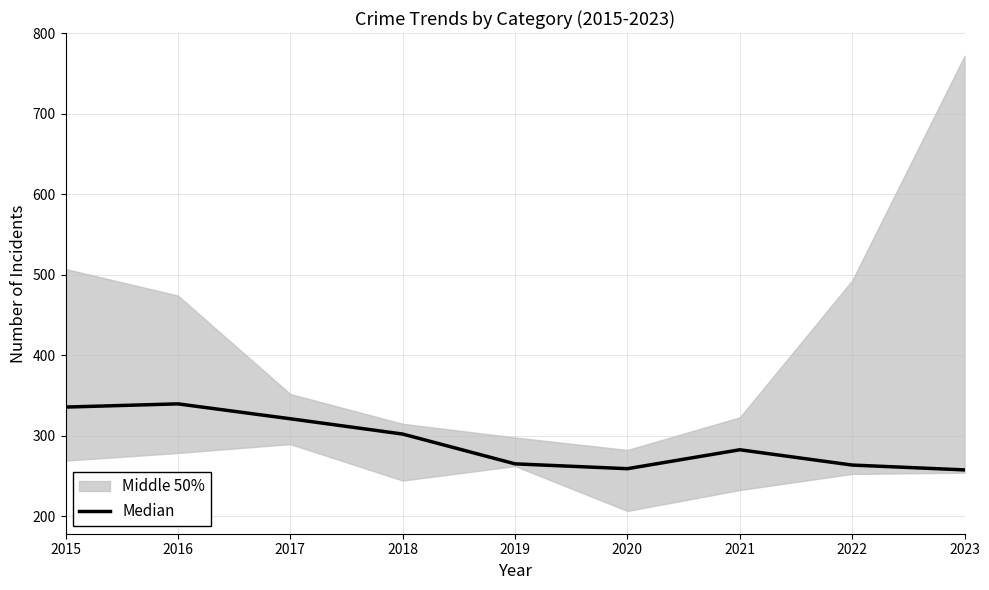

Which has a higher value, 2019 or 2018?

2018